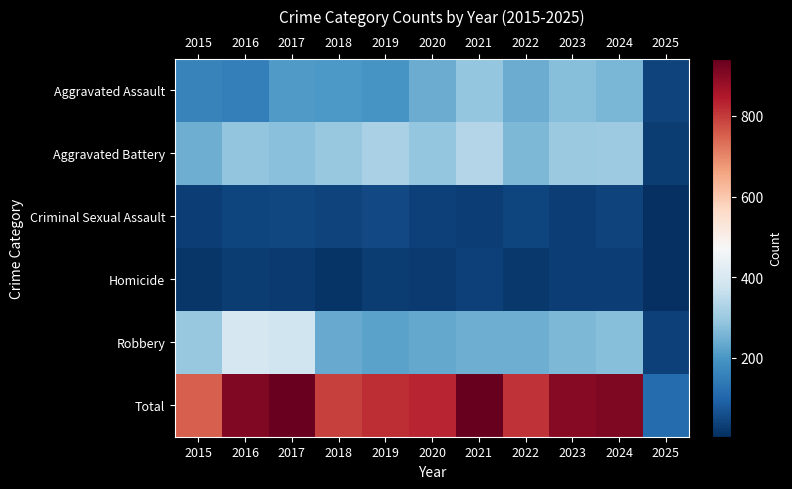

At which category does the chart reach its minimum across all series?

2025